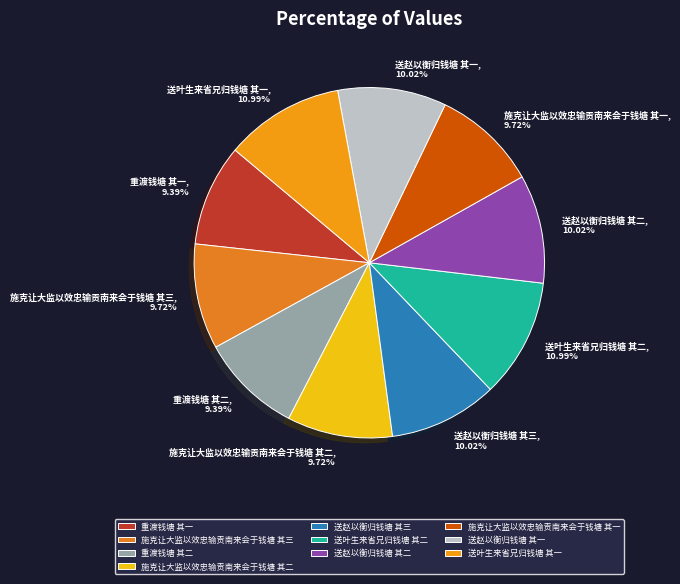

Does 送赵以衡归钱塘 其三 account for over 50% of the chart?

No